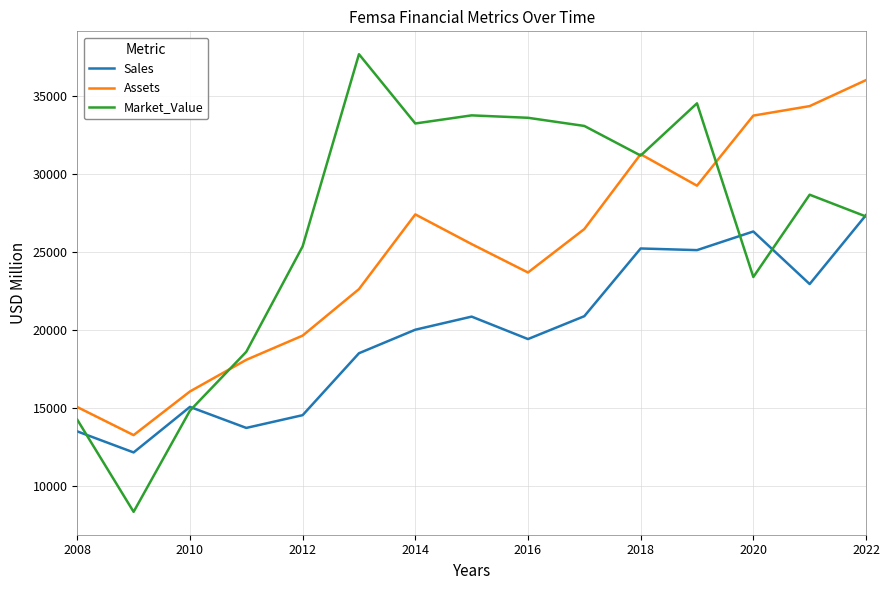

What is the maximum value shown in the chart?

37698